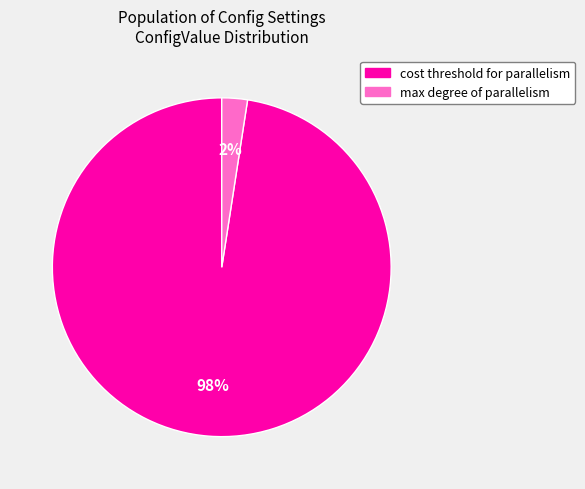

Is the sum of max degree of parallelism and cost threshold for parallelism greater than half?

Yes